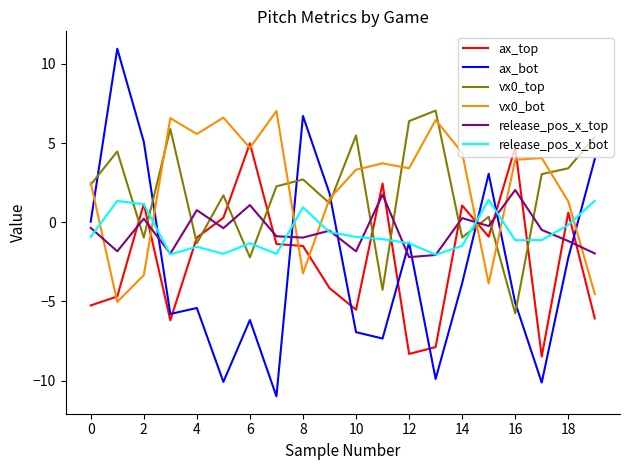

What is the lowest value of the ax_top series?

-8.5